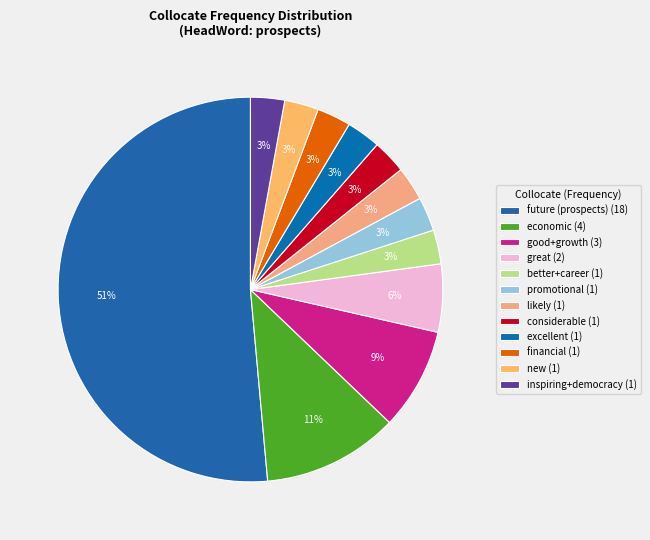

How many slices are in this pie chart?

12